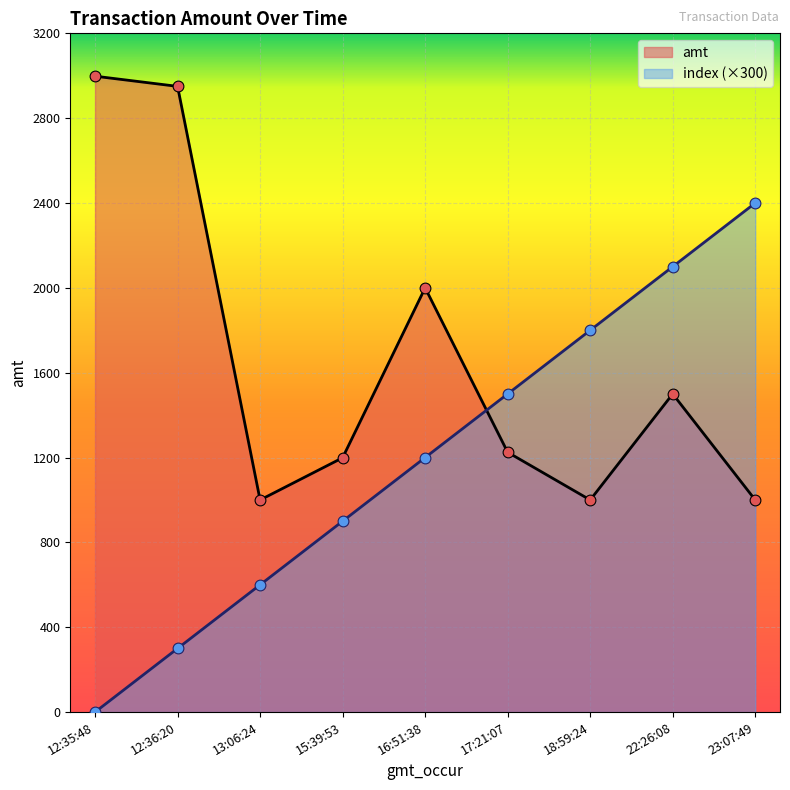

What are all the series names shown in the legend?

amt, index (×300)